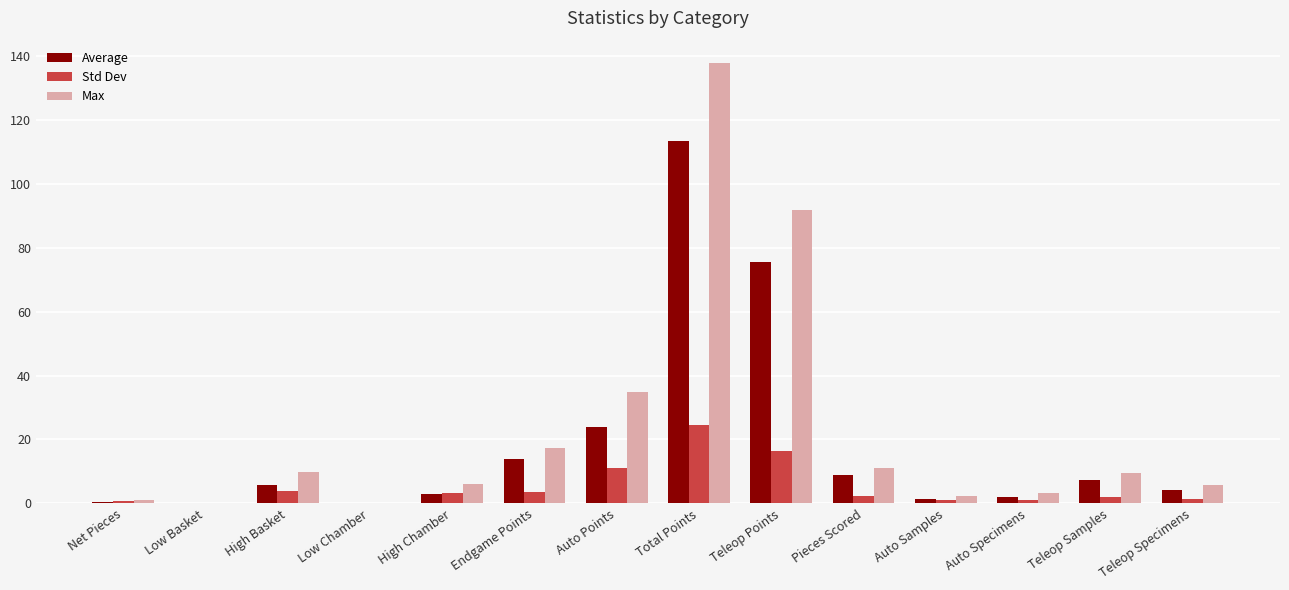

What is the sum of all Max values?

331.3